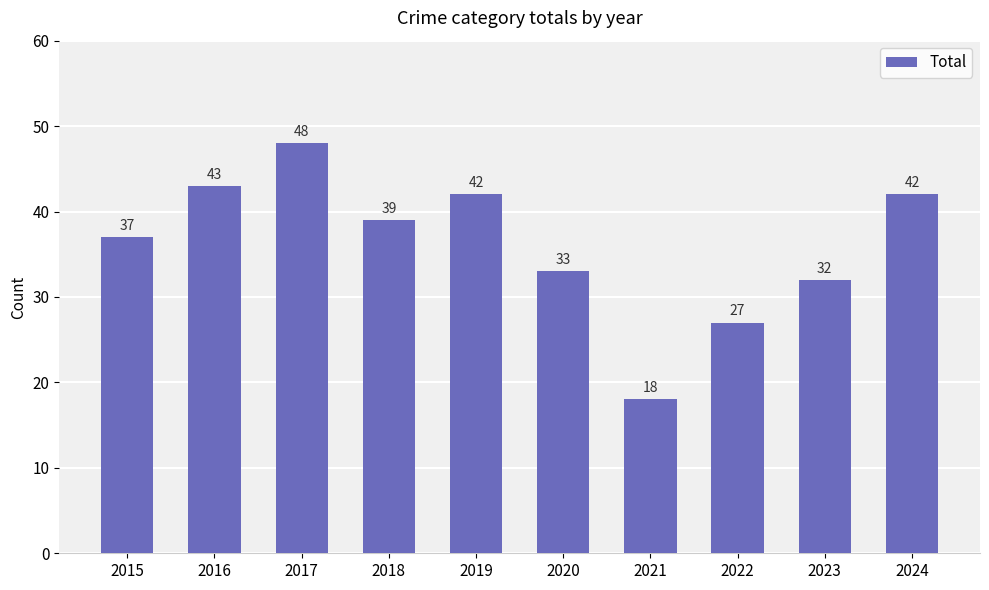

Reading left to right, what are all the values shown in this chart?

2015=37	2016=43	2017=48	2018=39	2019=42	2020=33	2021=18	2022=27	2023=32	2024=42